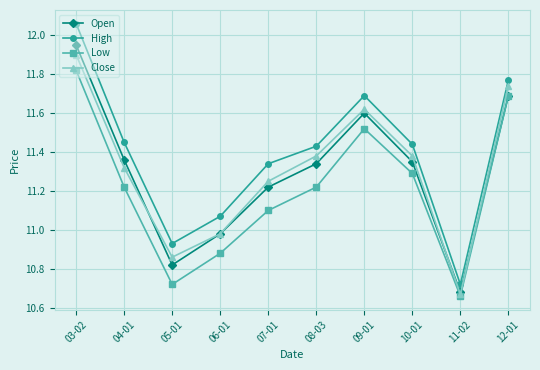

What is the label of the 8th point from the right?

05-01